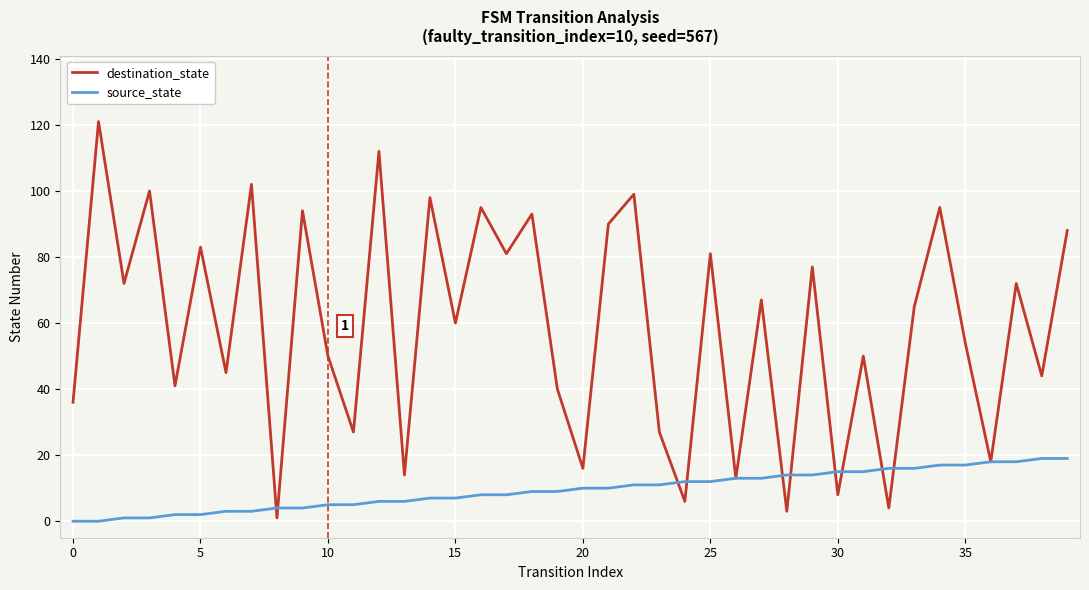

Reading left to right, transcribe all the data shown in this chart.

destination_state: 36	121	72	100	41	83	45	102	1	94	50	27	112	14	98	60	95	81	93	40	16	90	99	27	6	81	13	67	3	77	8	50	4	65	95	54	18	72	44	88
source_state: 0	0	1	1	2	2	3	3	4	4	5	5	6	6	7	7	8	8	9	9	10	10	11	11	12	12	13	13	14	14	15	15	16	16	17	17	18	18	19	19